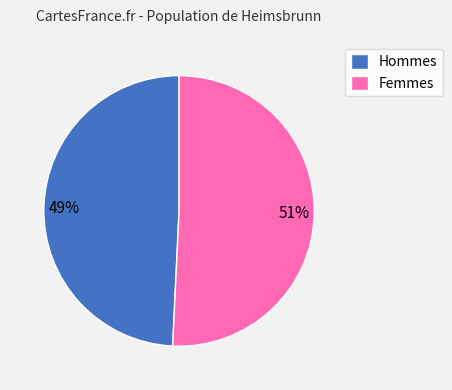

To the nearest percent, what is the difference between the largest and smallest slice percentages?

2%